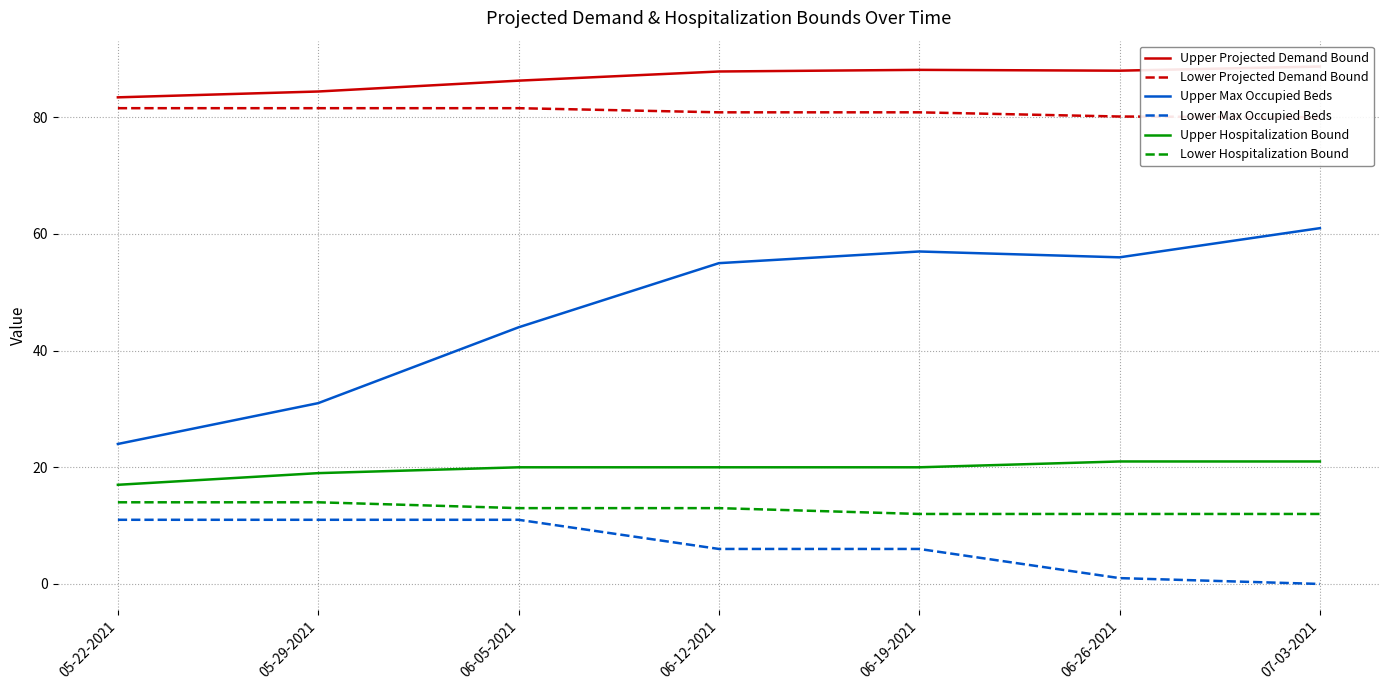

What is the total value across all series at 06-19-2021?

264.0